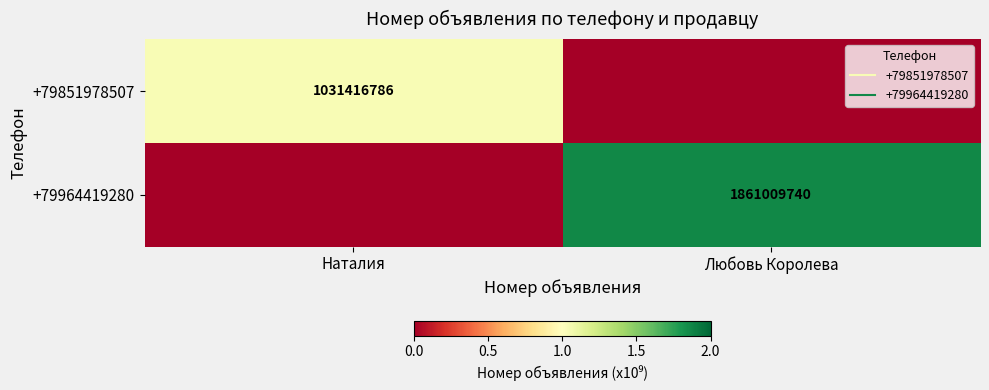

Which series has the largest total across all categories?

+79964419280